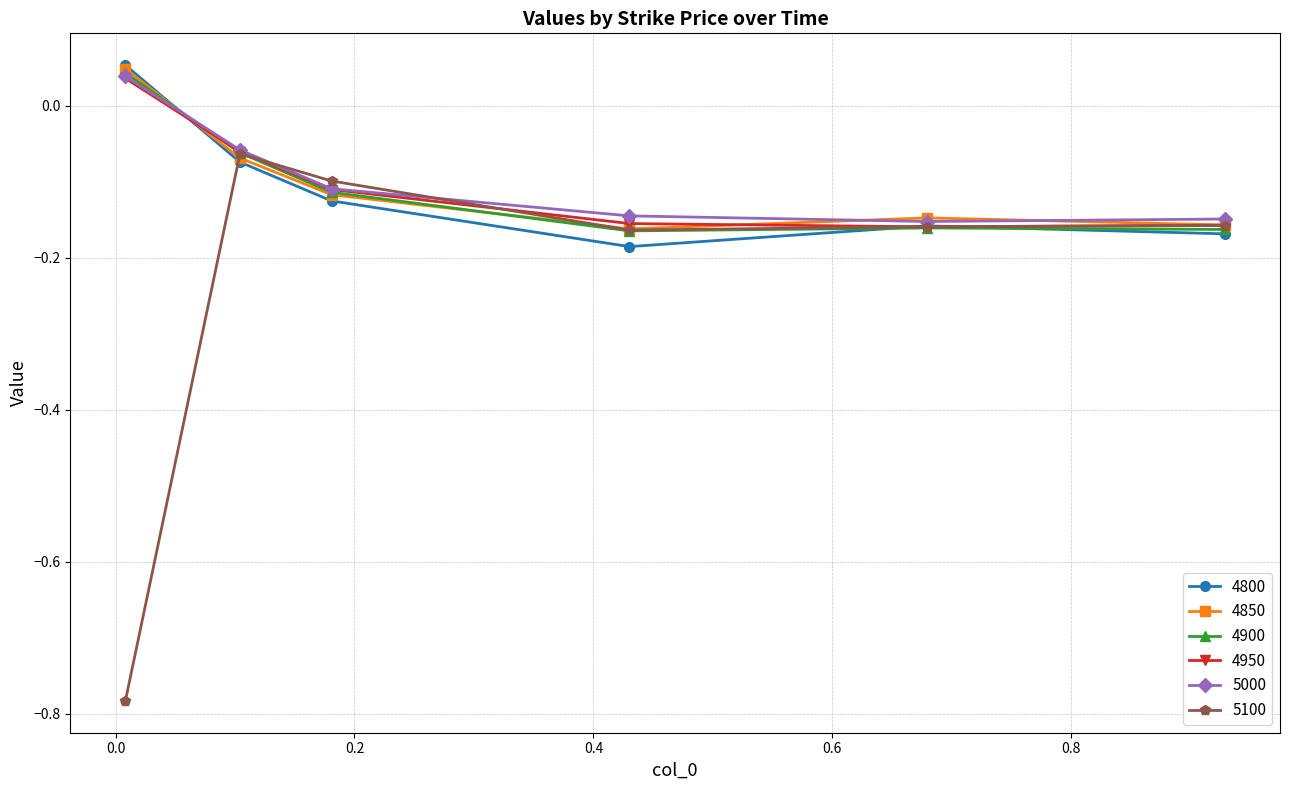

Which series has the largest range (max minus min)?

5100